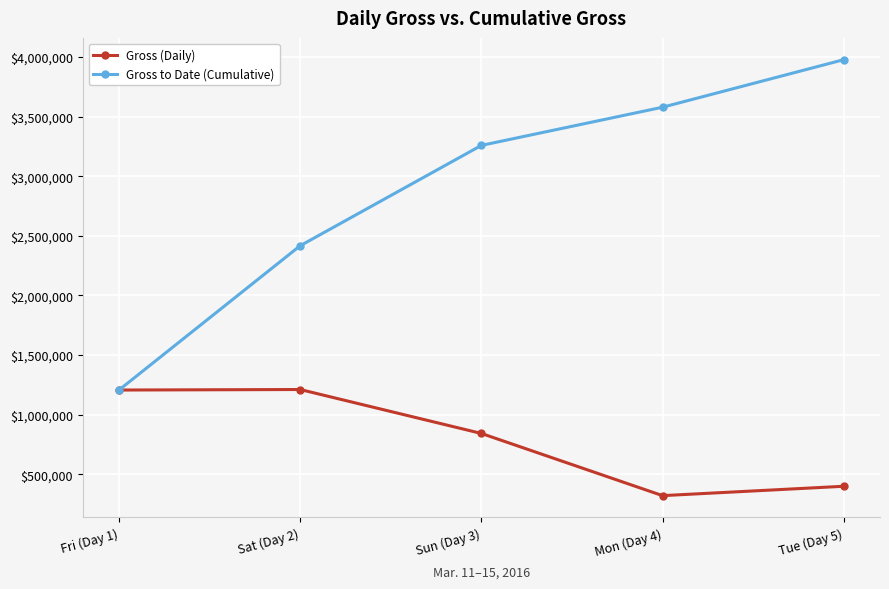

The value of Gross (Daily) at Mon (Day 4) is 320208. True or false?

True